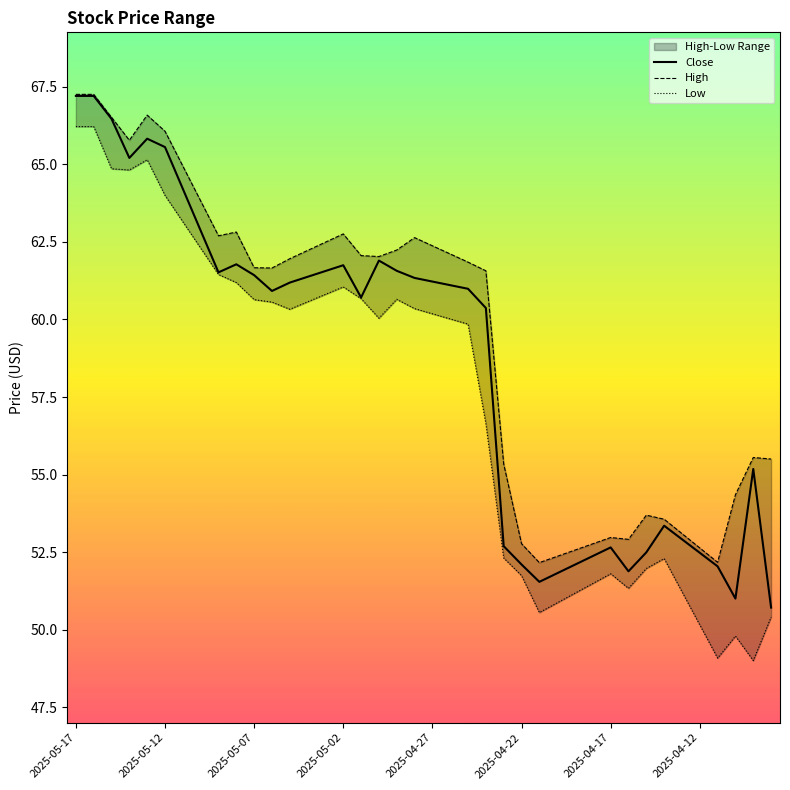

Does the chart display data point markers on the line(s)?

No